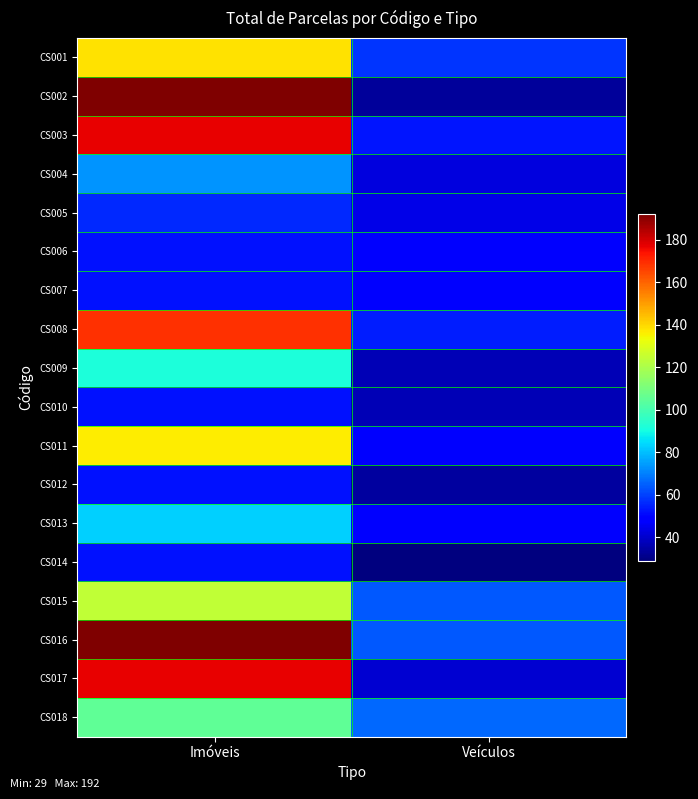

Reading left to right, list all the values displayed in this chart.

CS001: Imóveis=138	Veículos=58
CS002: Imóveis=192	Veículos=33
CS003: Imóveis=177	Veículos=53
CS004: Imóveis=73	Veículos=43
CS005: Imóveis=56	Veículos=44
CS006: Imóveis=52	Veículos=49
CS007: Imóveis=52	Veículos=49
CS008: Imóveis=169	Veículos=54
CS009: Imóveis=92	Veículos=37
CS010: Imóveis=52	Veículos=37
CS011: Imóveis=136	Veículos=49
CS012: Imóveis=52	Veículos=34
CS013: Imóveis=83	Veículos=48
CS014: Imóveis=52	Veículos=29
CS015: Imóveis=124	Veículos=64
CS016: Imóveis=192	Veículos=64
CS017: Imóveis=177	Veículos=41
CS018: Imóveis=105	Veículos=66